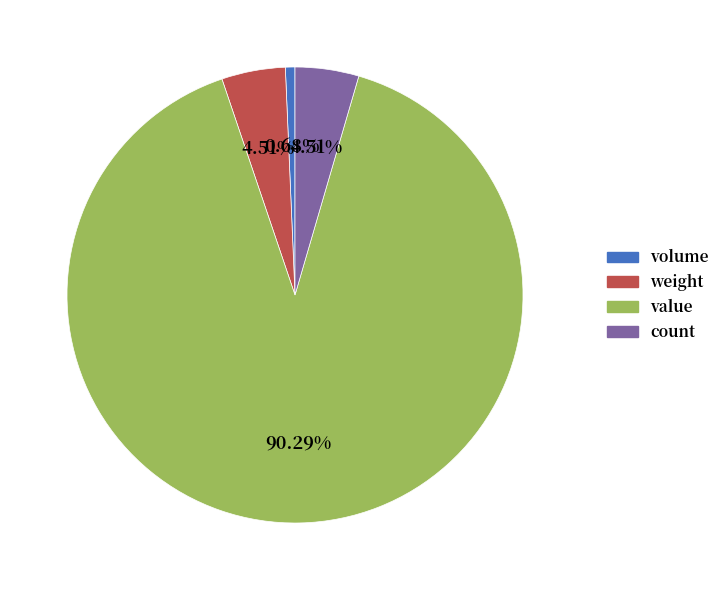

How many segments does this pie chart have?

4